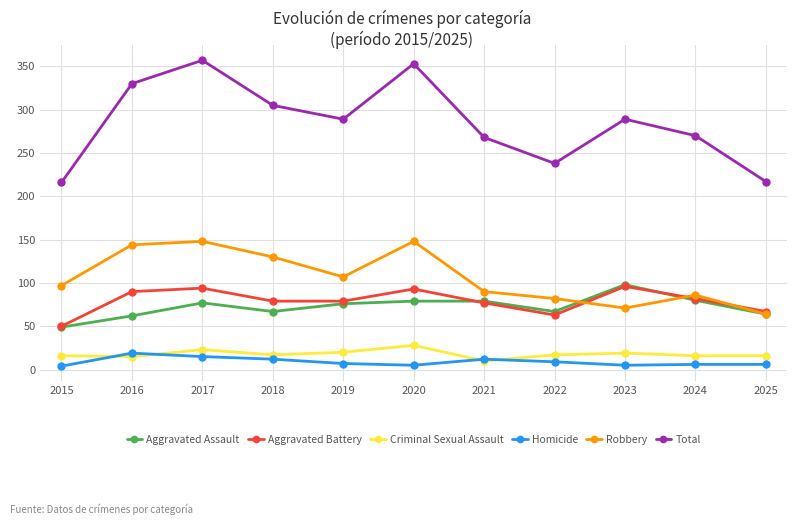

What is the approximate value of Criminal Sexual Assault at 2015?

16